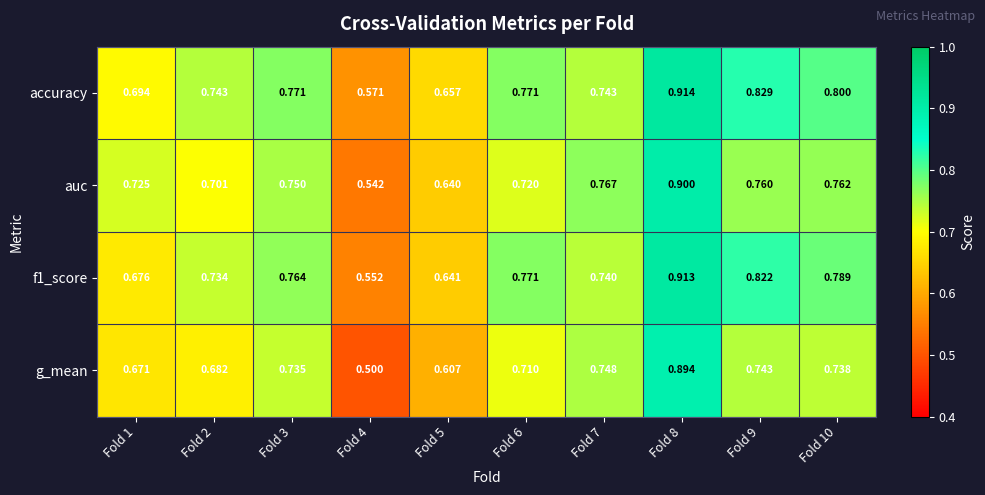

Which series has the largest total across all categories?

accuracy